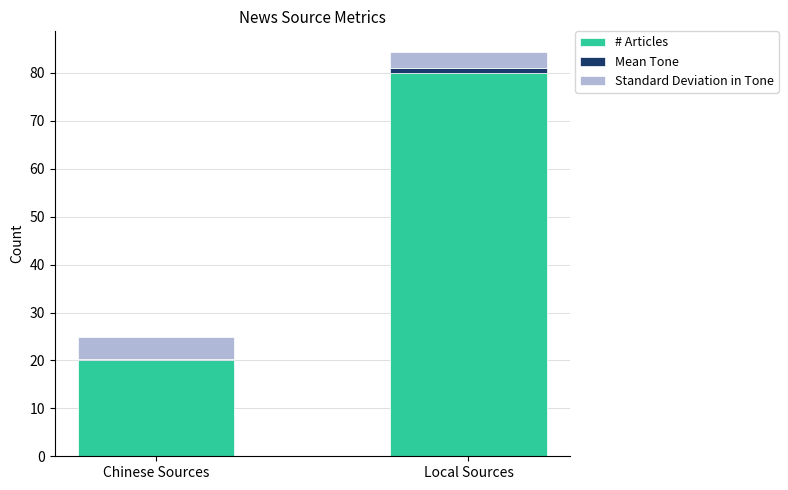

Which category has the highest value in the # Articles series?

Local Sources